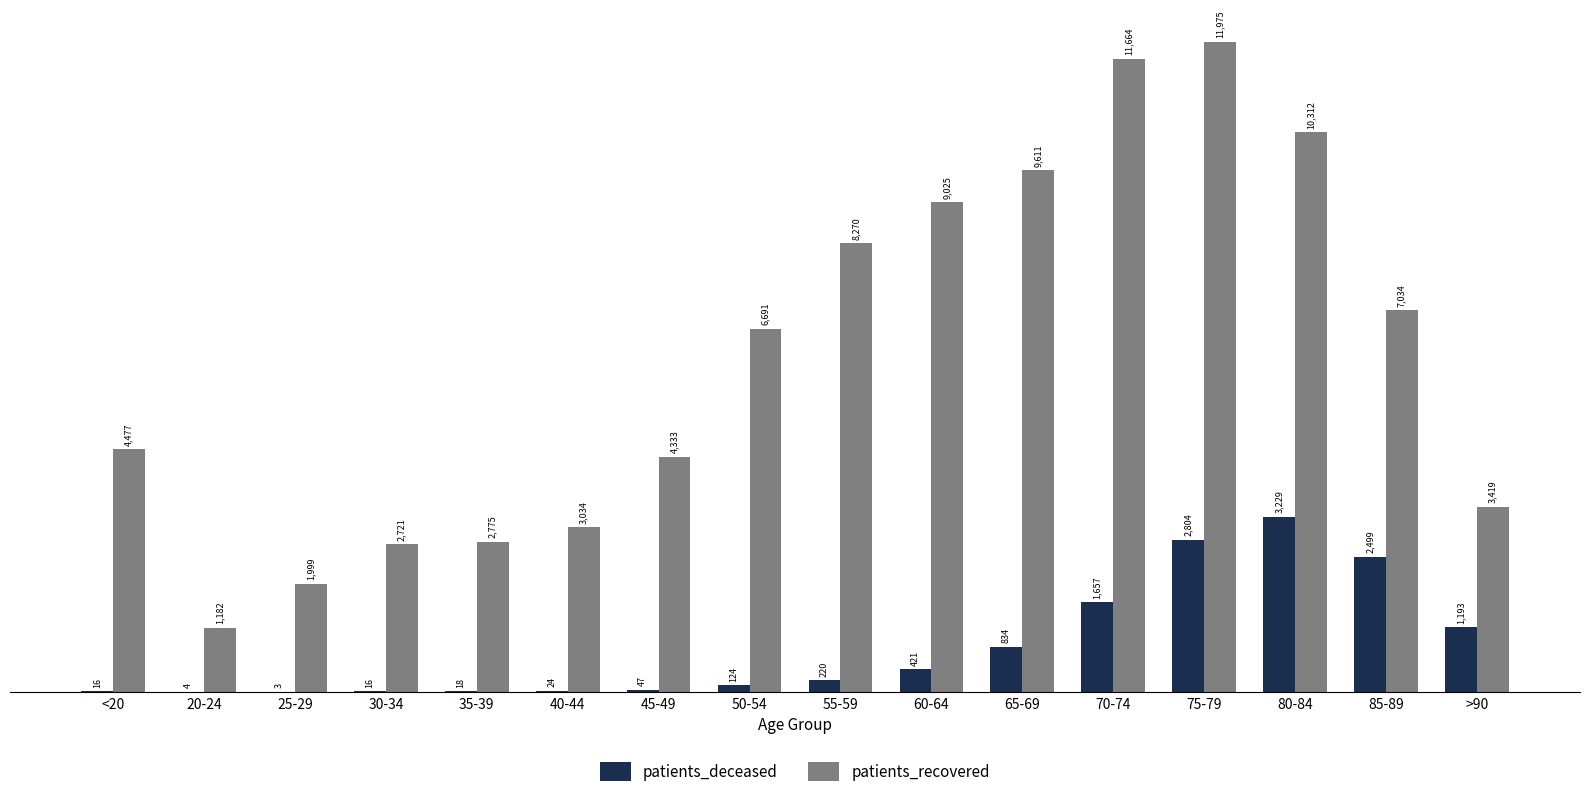

What is the greatest value displayed?

11975